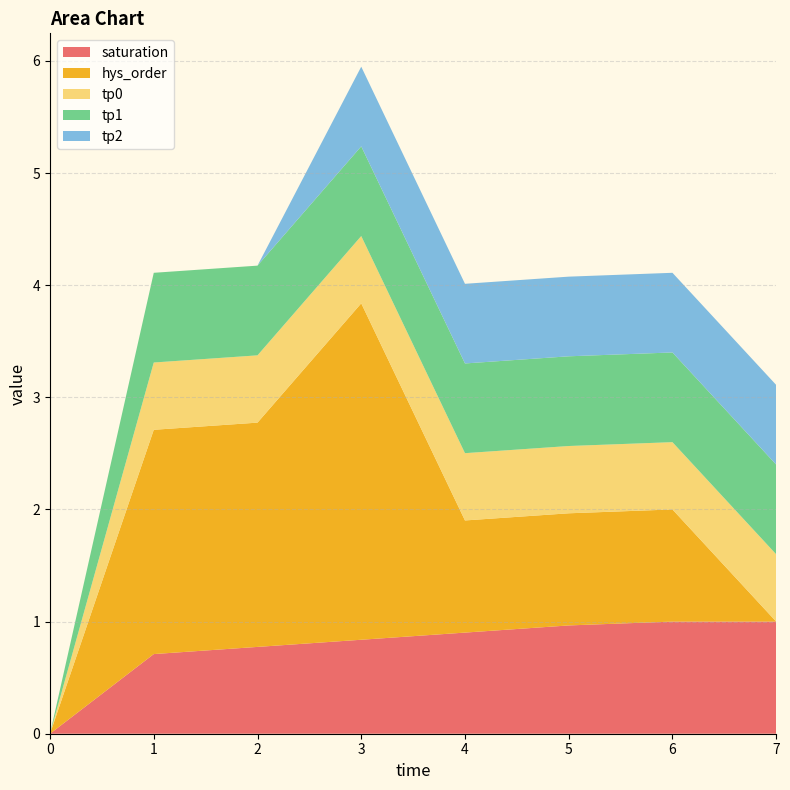

Reading right to left, what are all the values shown in this chart?

saturation: 1.0	1.0	1.0	0.9	0.8	0.8	0.7	0.0
hys_order: 0.0	1.0	1.0	1.0	3.0	2.0	2.0	0.0
tp0: 0.6	0.6	0.6	0.6	0.6	0.6	0.6	0.0
tp1: 0.8	0.8	0.8	0.8	0.8	0.8	0.8	0.0
tp2: 0.7	0.7	0.7	0.7	0.7	0.0	0.0	0.0